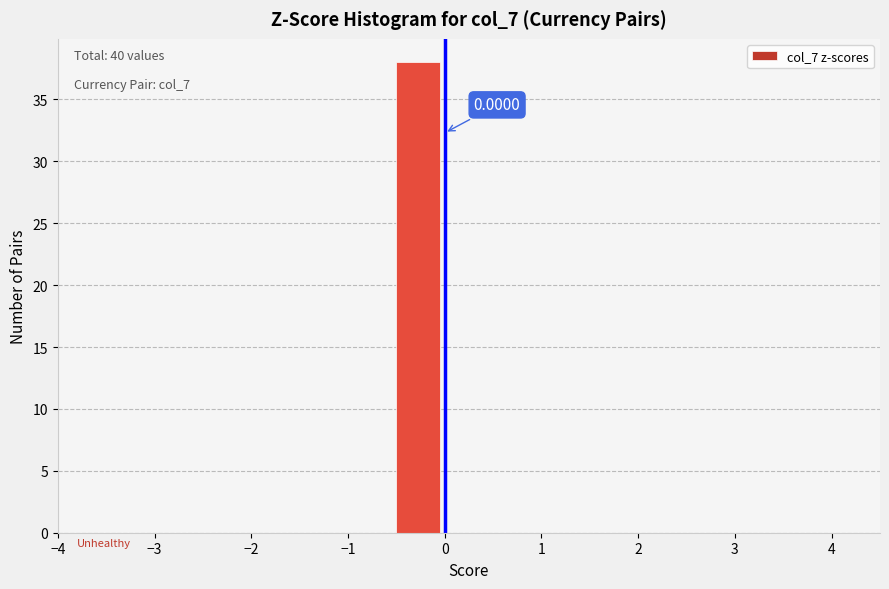

Over which range of the x-axis is the bar tallest?

-0.5 to 0.0